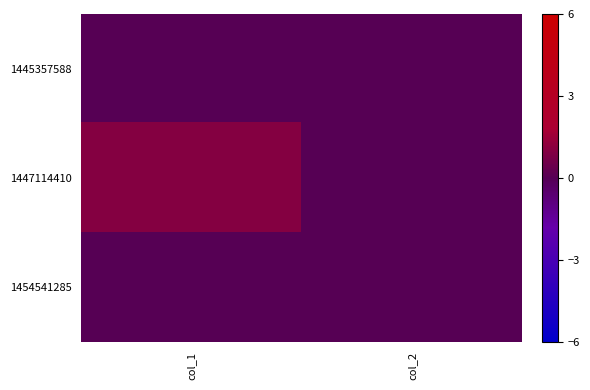

Reading left to right, extract all data points from this chart.

1445357588: col_1=0	col_2=0
1447114410: col_1=1	col_2=0
1454541285: col_1=0	col_2=0